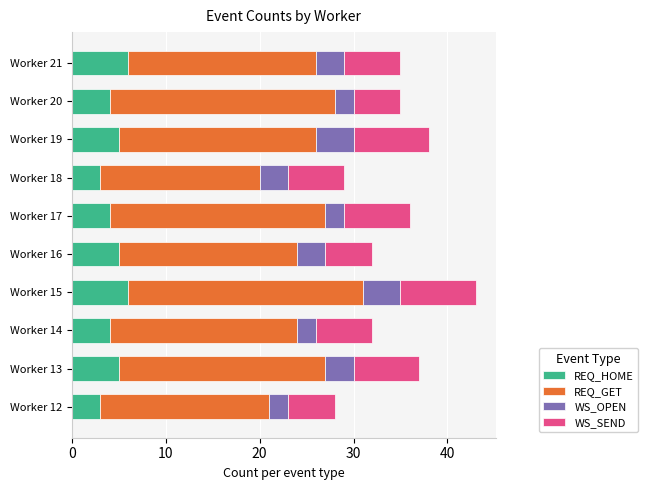

At which category is the sum across all series the highest?

Worker 15